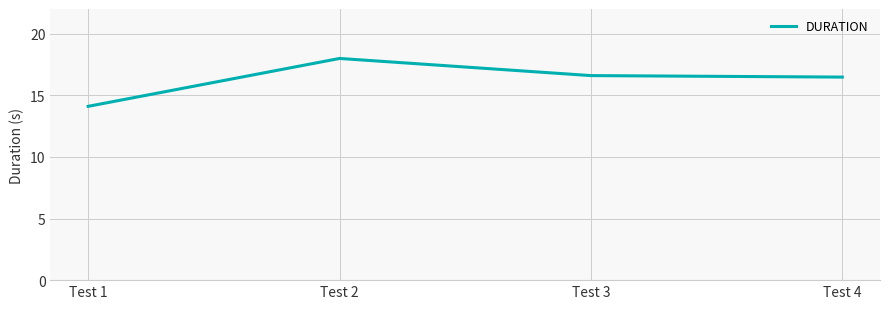

True or false: there are more than 2 points higher than both neighbors.

False